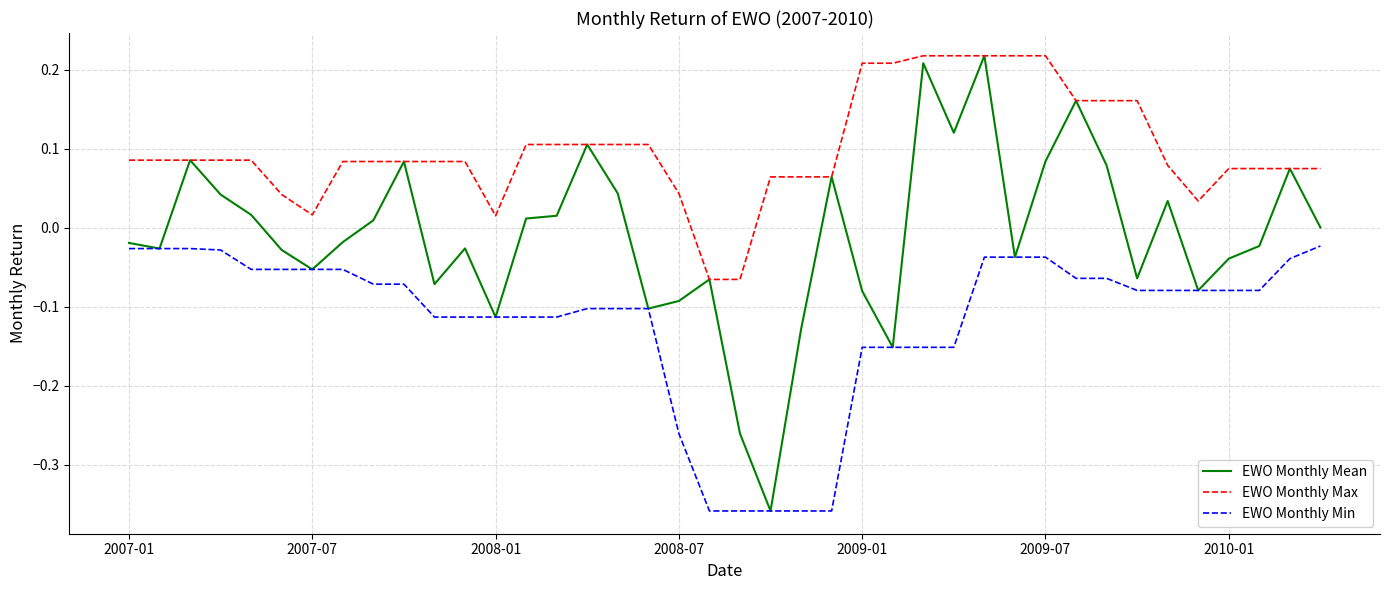

Which series has the widest spread of values?

EWO Monthly Mean